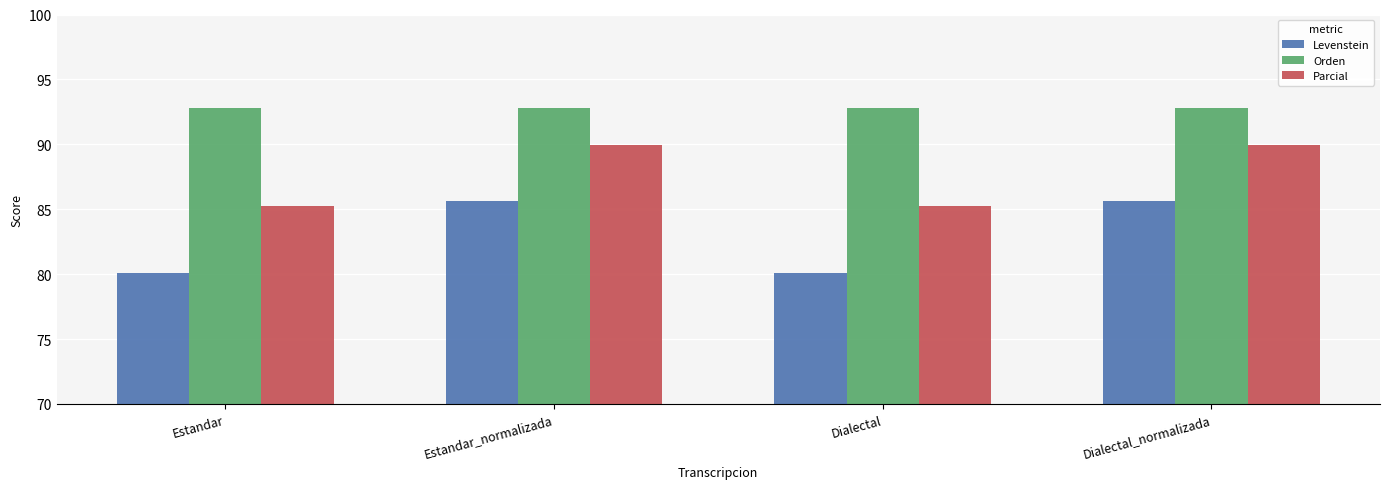

Is it true that Levenstein equals 136.4 at Estandar_normalizada?

False